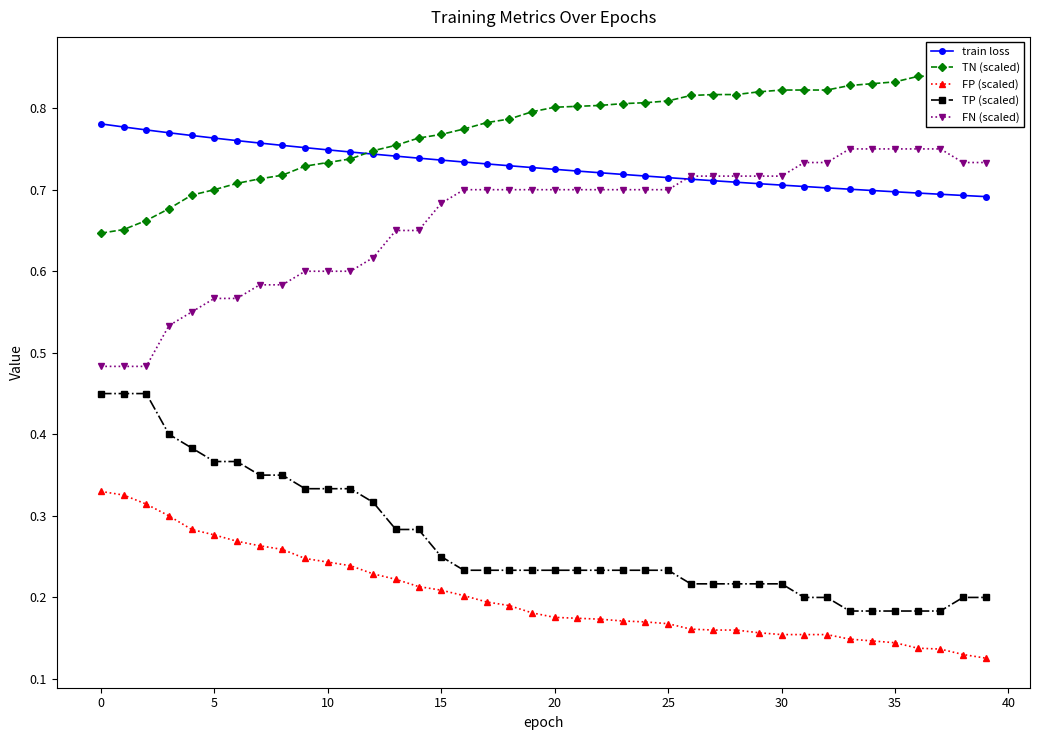

At how many categories does at least one series exceed 0?

40